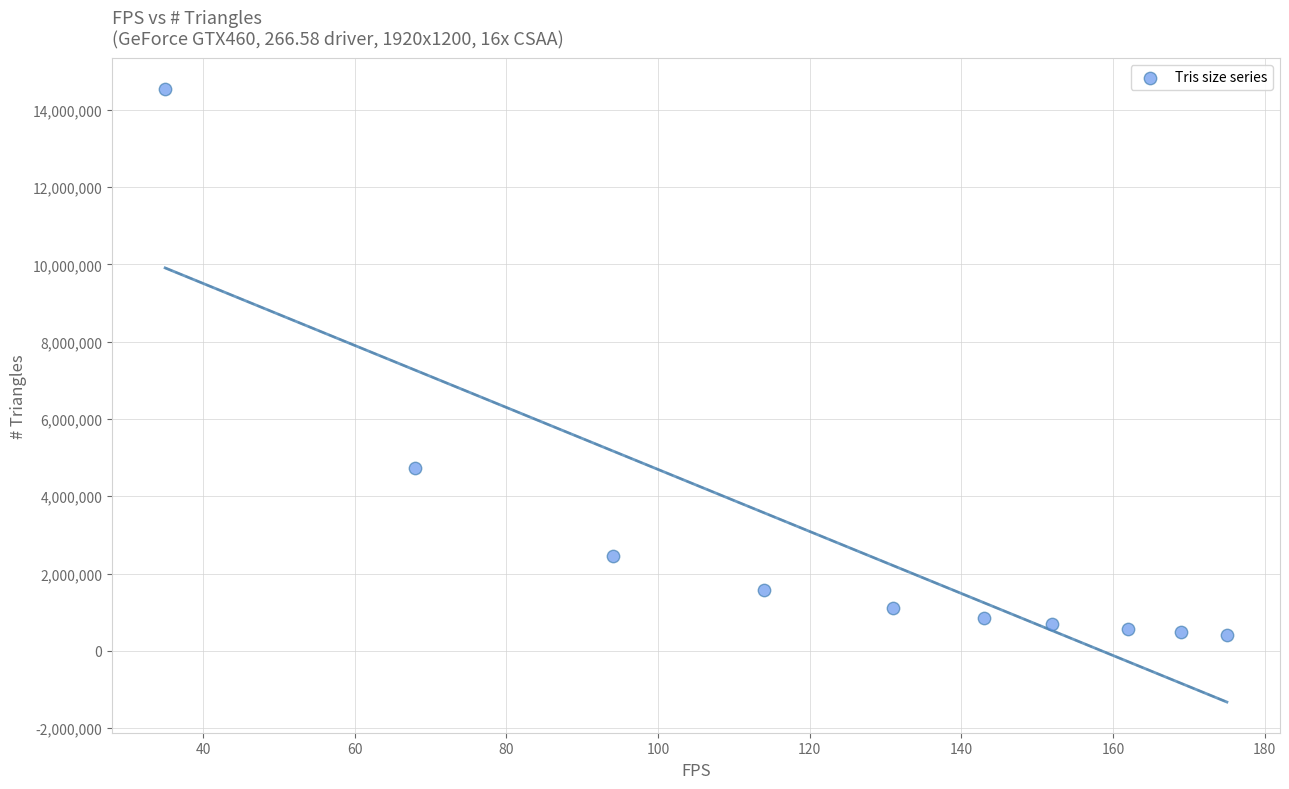

What is the average X value?

124